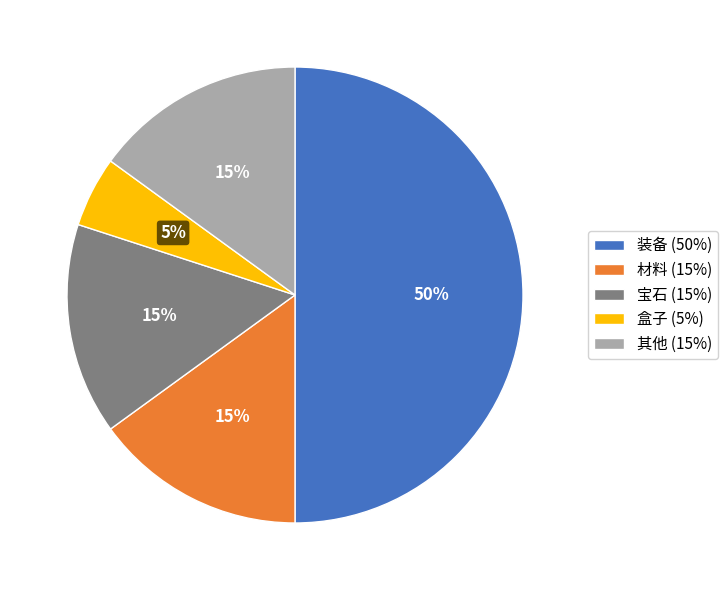

True or false: 装备 (50%) accounts for 65% of the total.

False